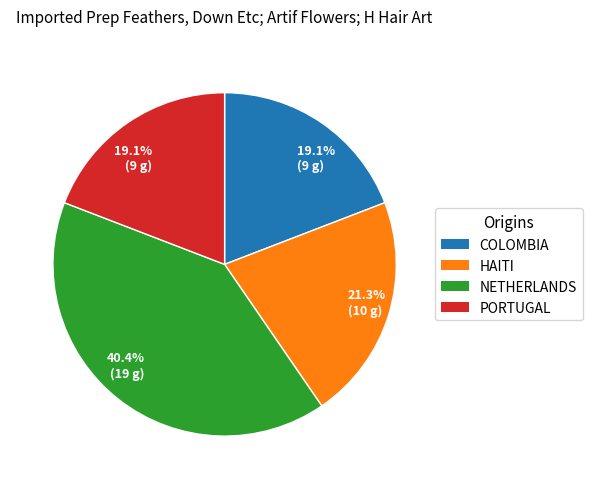

Is there a majority slice in this chart?

No